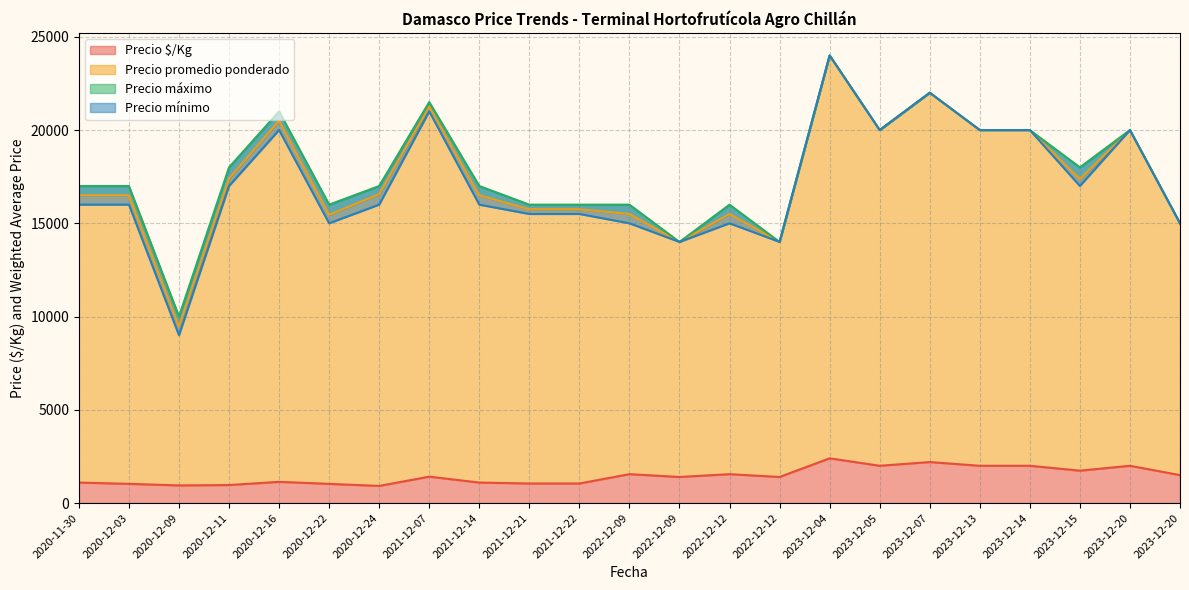

How many data points does each series have?

23